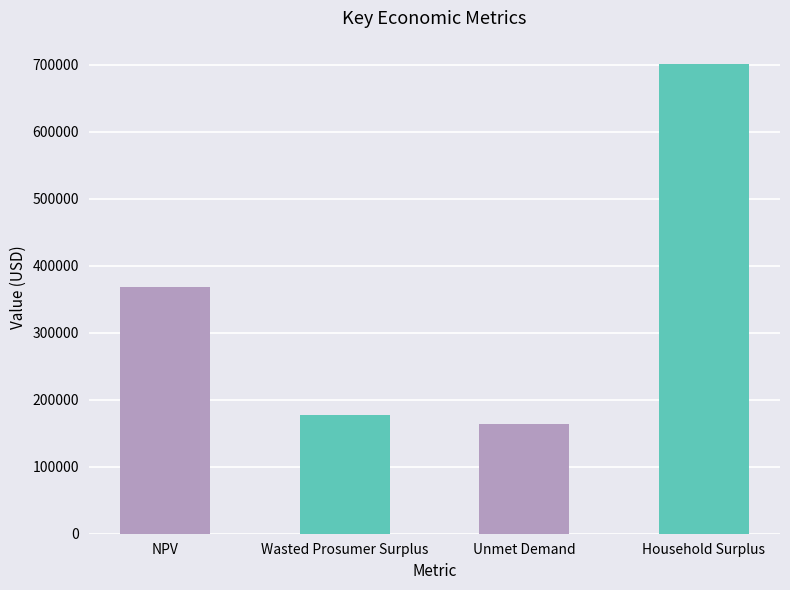

Which has a higher value, Unmet Demand or Wasted Prosumer Surplus?

Wasted Prosumer Surplus